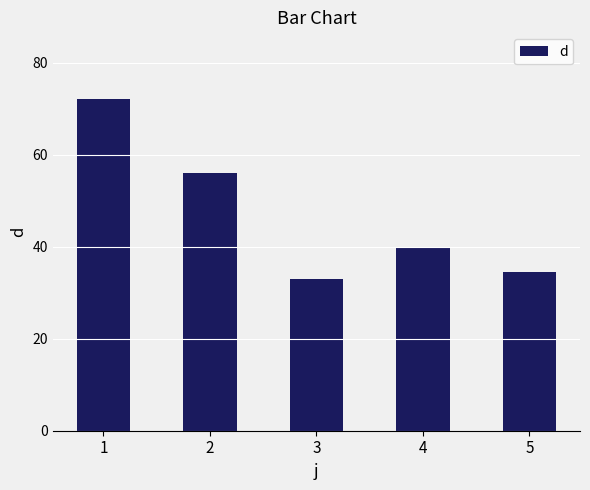

What is the value of the 2nd bar from the left?

56.0